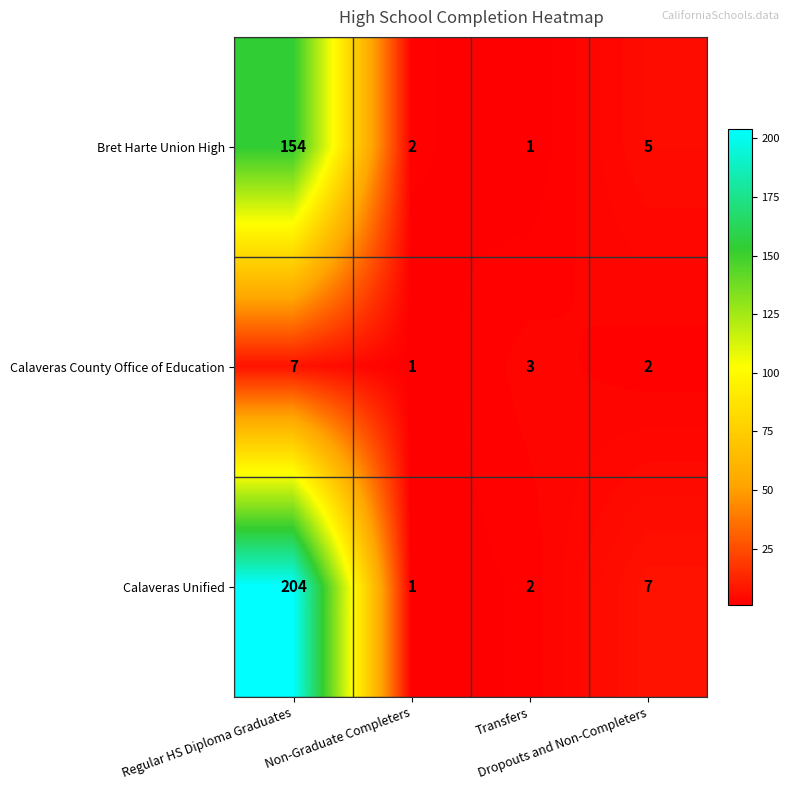

At Dropouts and Non-Completers, list the series in order from smallest to largest.

Calaveras County Office of Education, Bret Harte Union High, Calaveras Unified